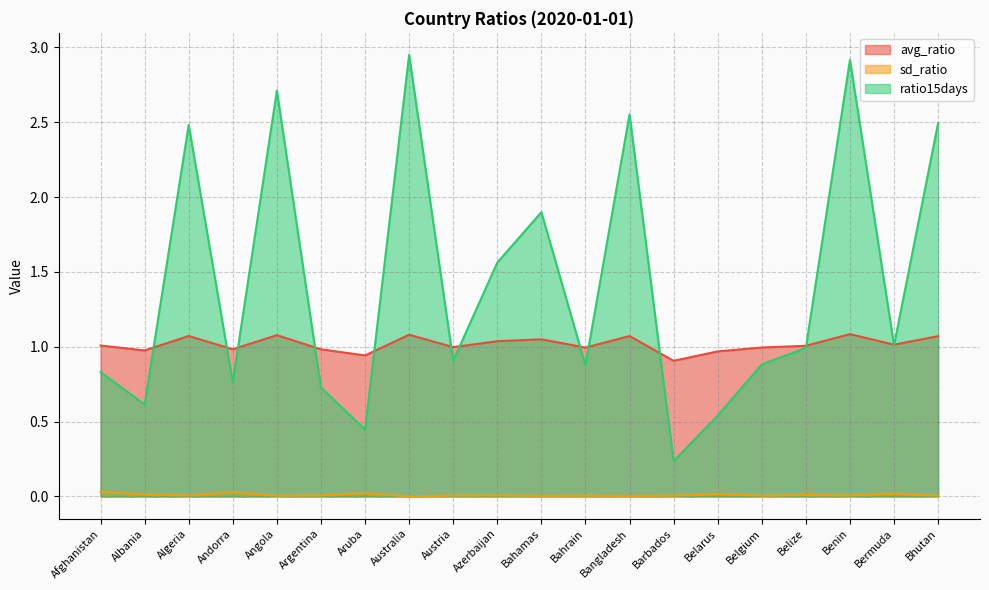

What is the lowest value of the avg_ratio series?

0.9